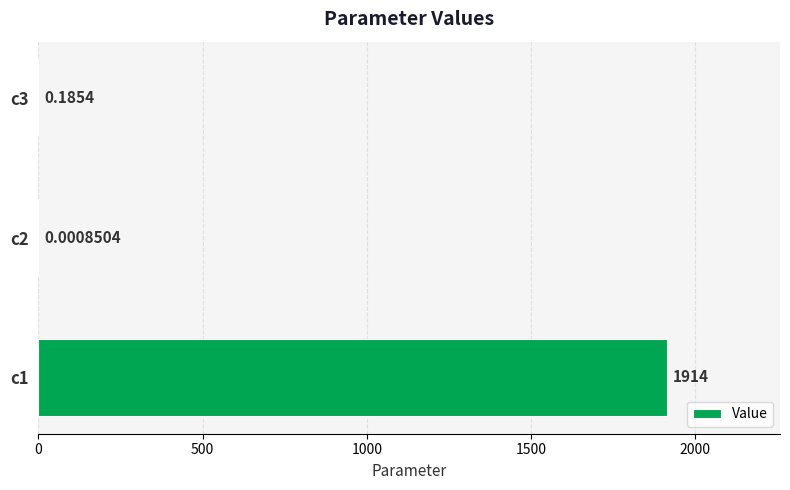

How many series are shown in this chart?

1